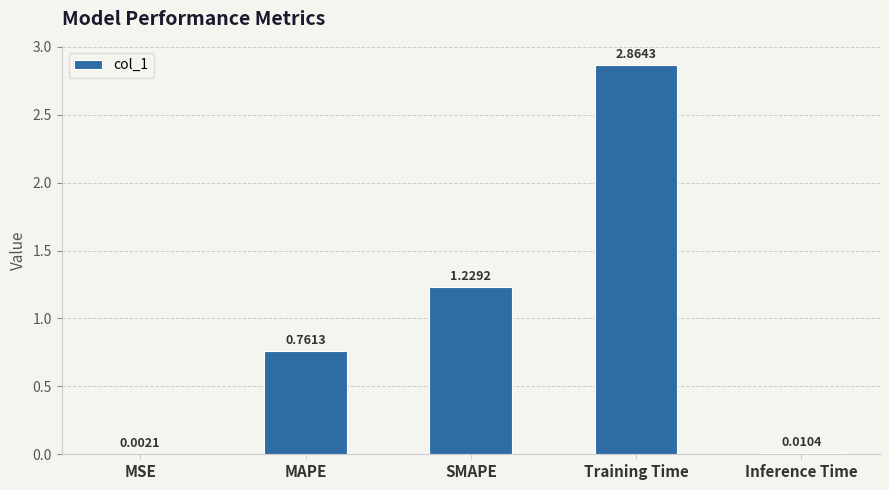

Which has a higher value, Training Time or MAPE?

Training Time